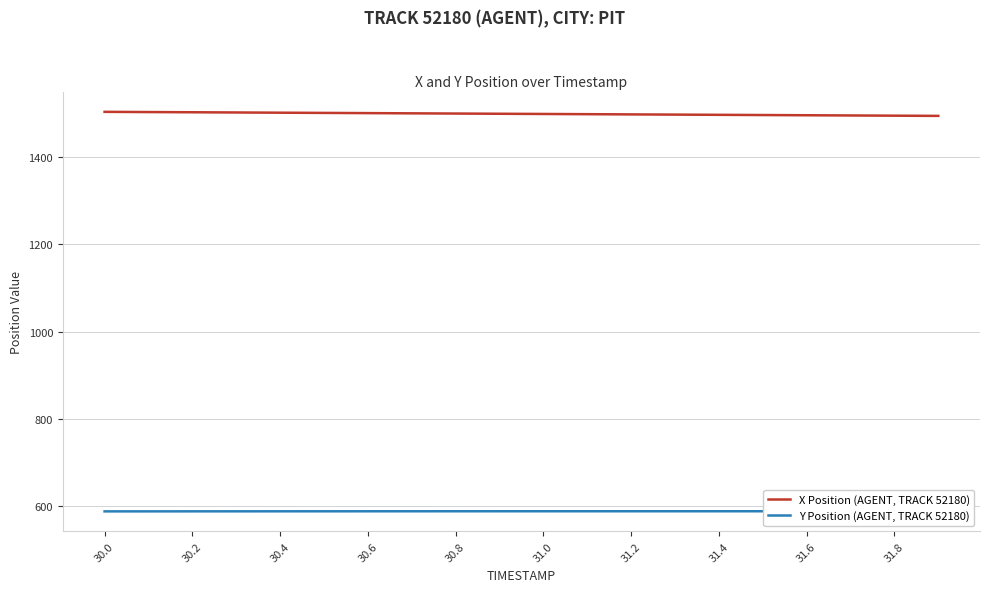

How many series are shown in this chart?

2